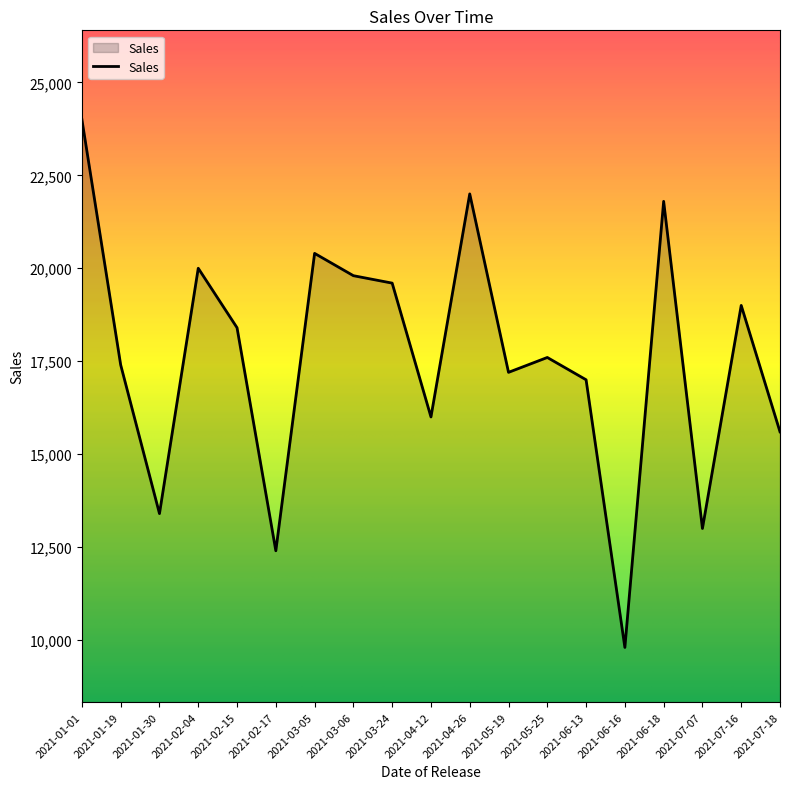

What is the difference between the maximum and minimum values?

14200